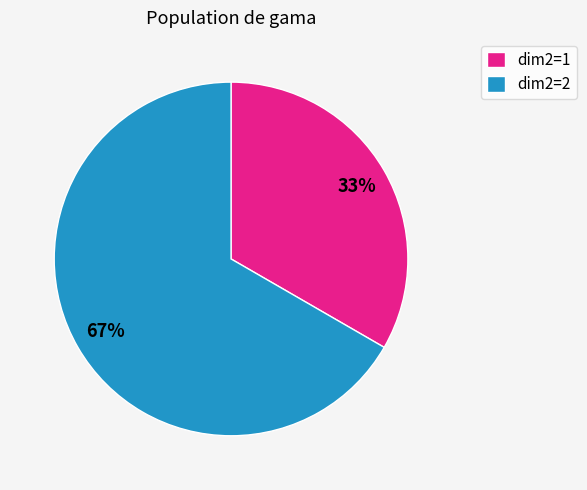

Between dim2=1 and dim2=2, which is larger?

dim2=2